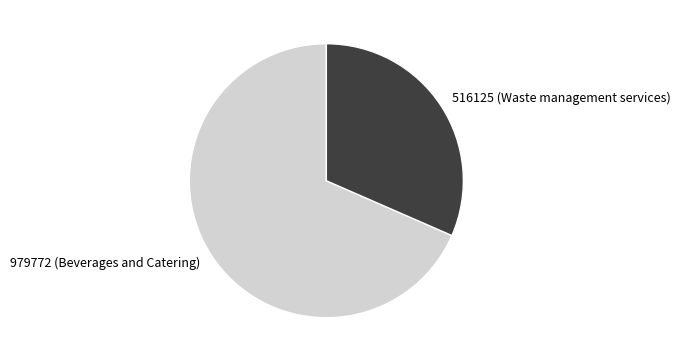

Does 516125 (Waste management services) account for over 50% of the chart?

No